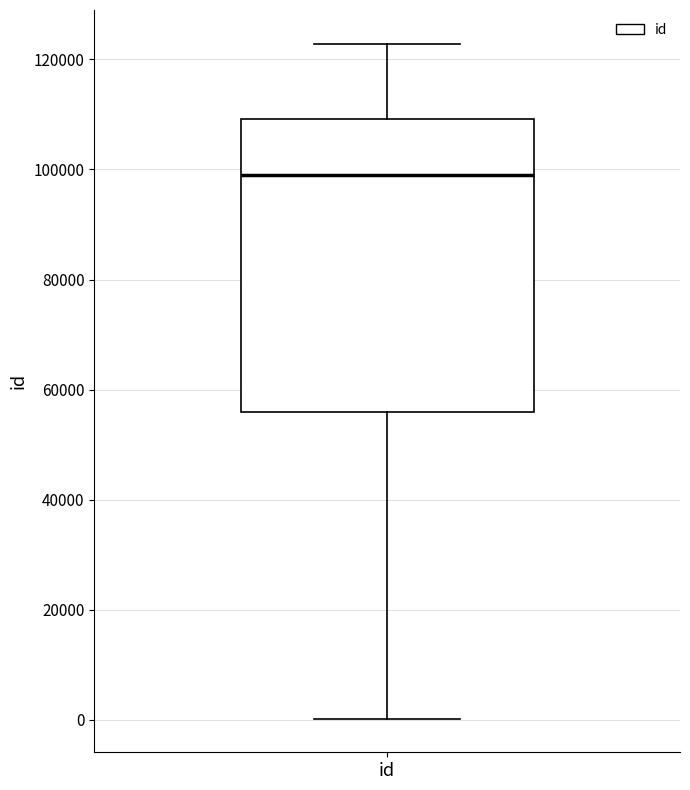

Where is the upper edge of the box for id on the y-axis? The values are not printed on the chart, so give them approximately, as read against the axis.

110000